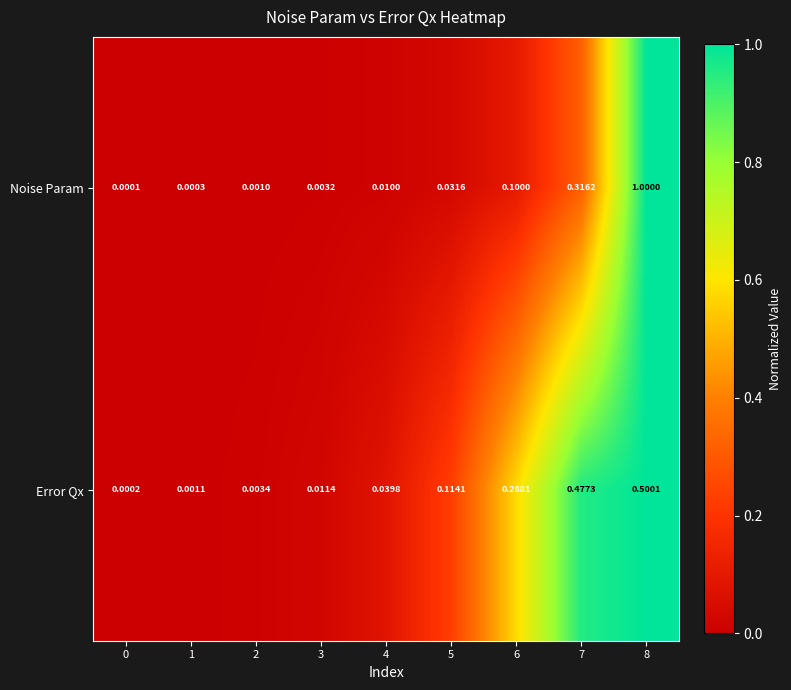

Between 6 and 8, which series saw the biggest shift?

Noise Param